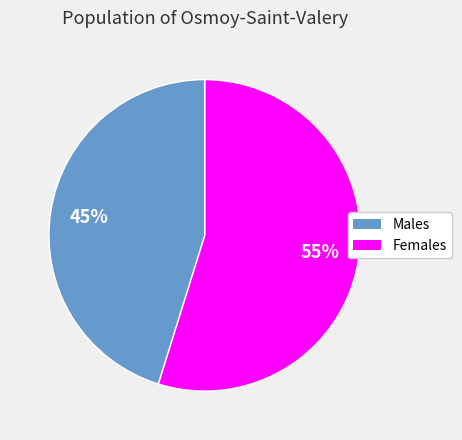

To the nearest percent, what is the average slice percentage?

50%